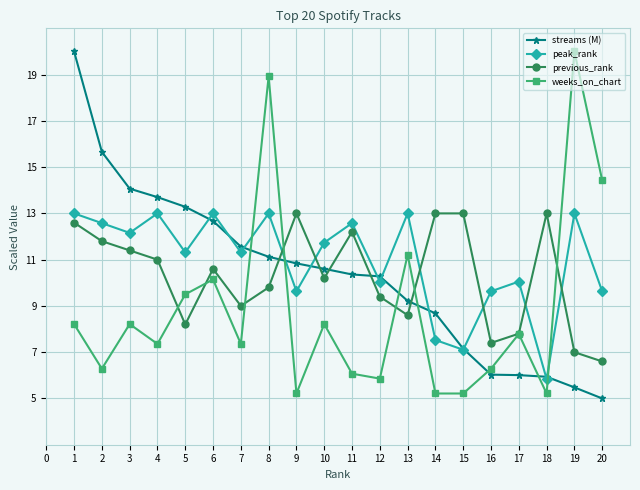

Where do peak_rank and previous_rank first cross each other?

8 and 9